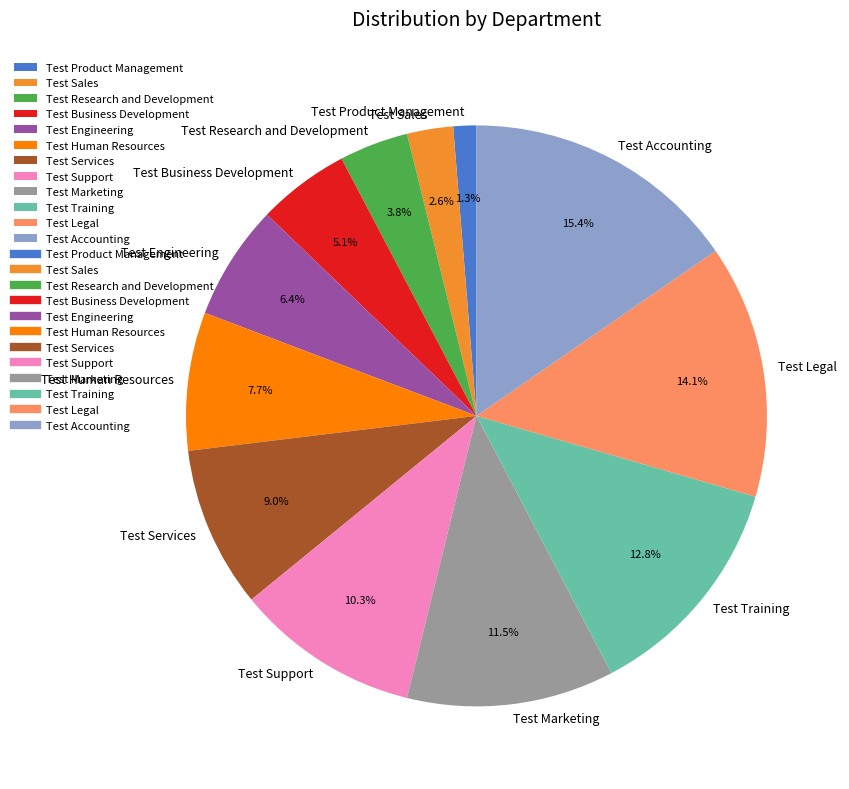

Is Test Engineering the majority of the pie?

No